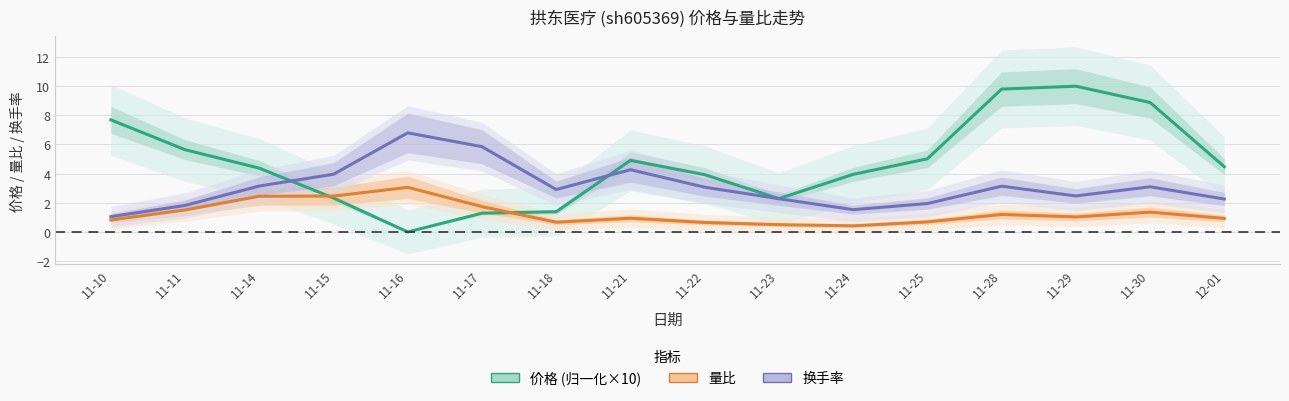

Rank the series by their average value, from lowest to highest.

量比, 换手率, 价格 (归一化×10)